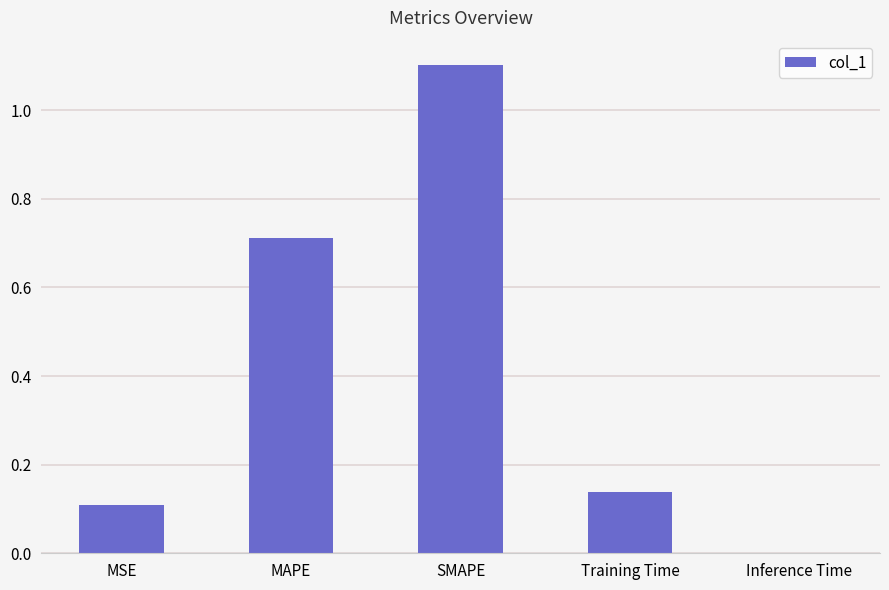

What is the change in value from MSE to MAPE?

+0.6